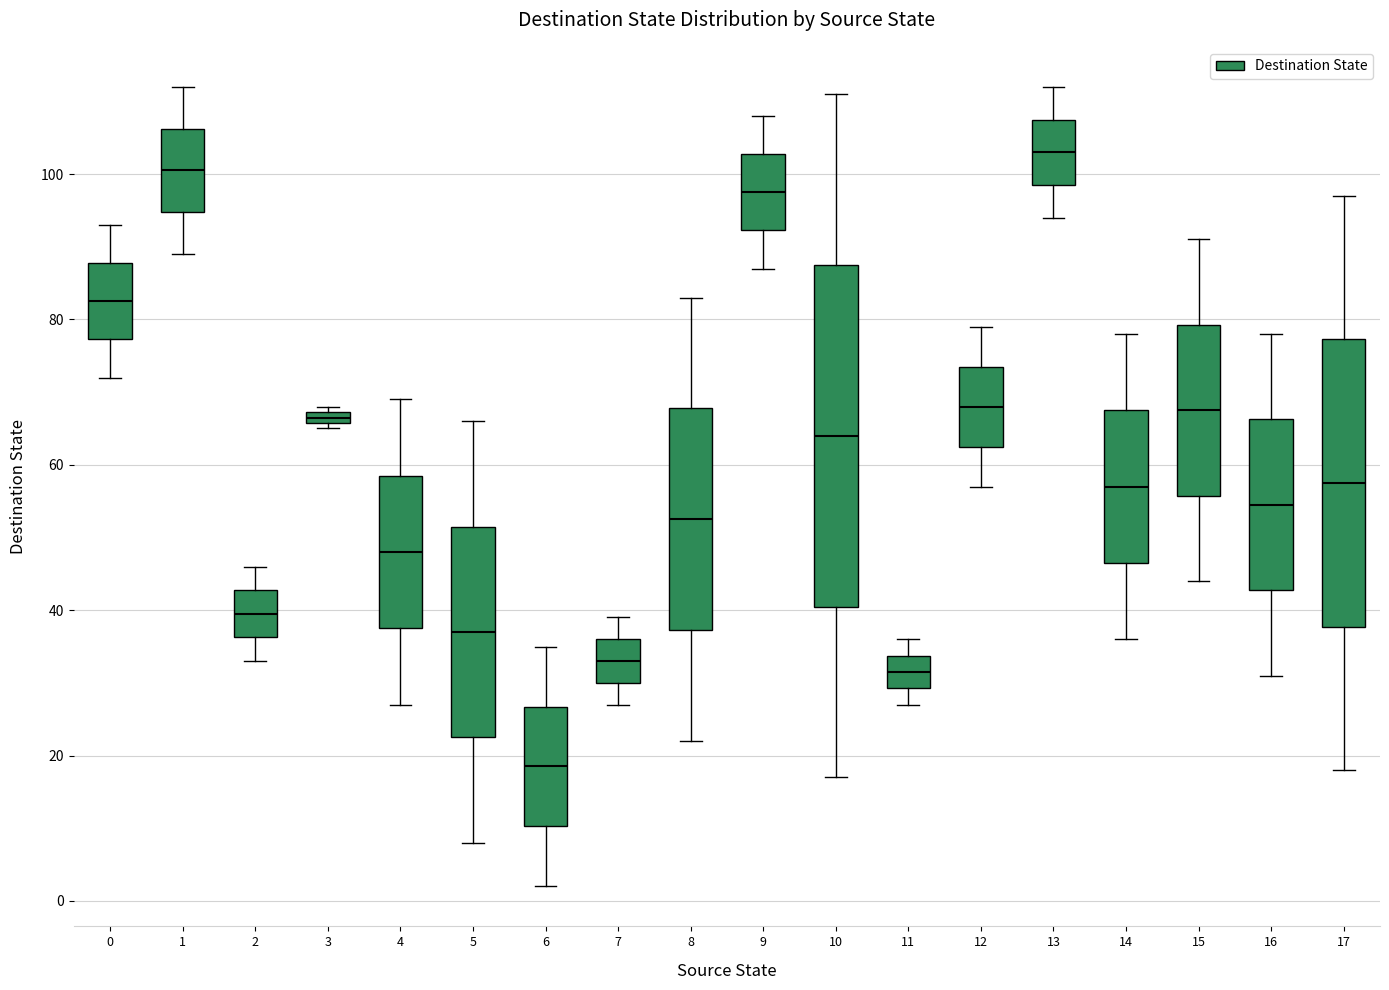

Which box is the tallest, from its lower edge to its upper edge?

10